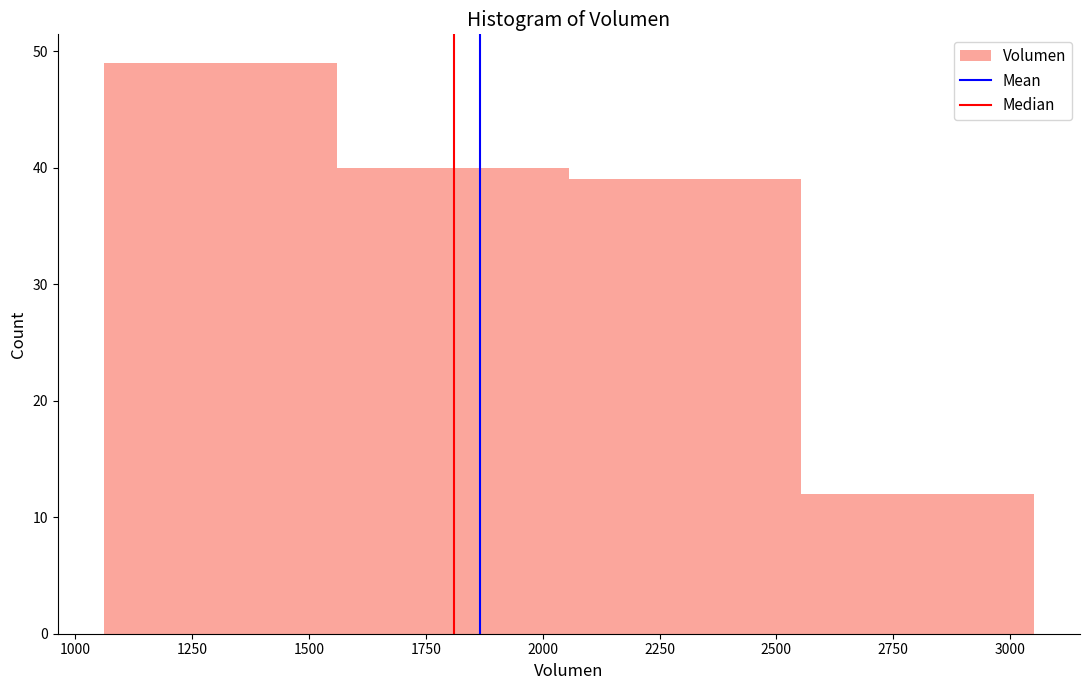

Over which range of the x-axis is the bar tallest?

1050 to 1550